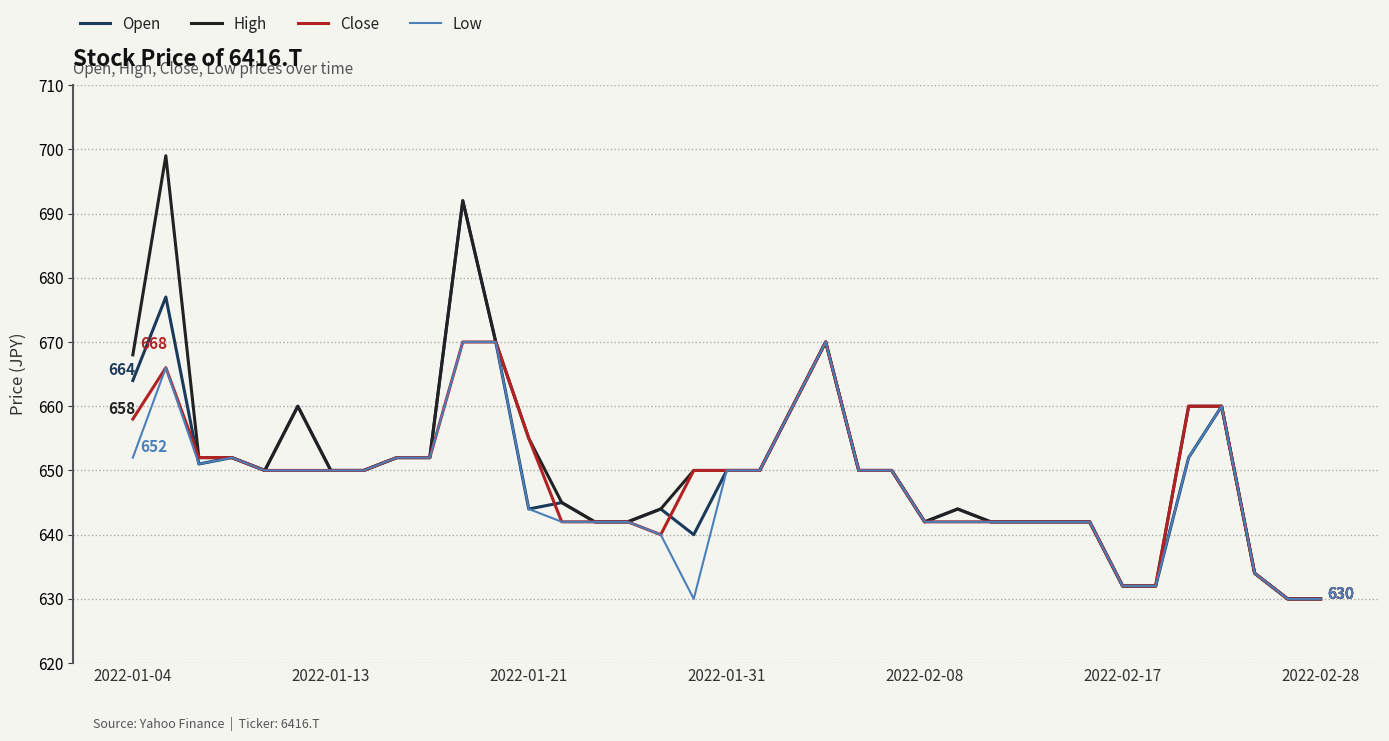

True or false: Low has more than 1 interior local peaks.

True